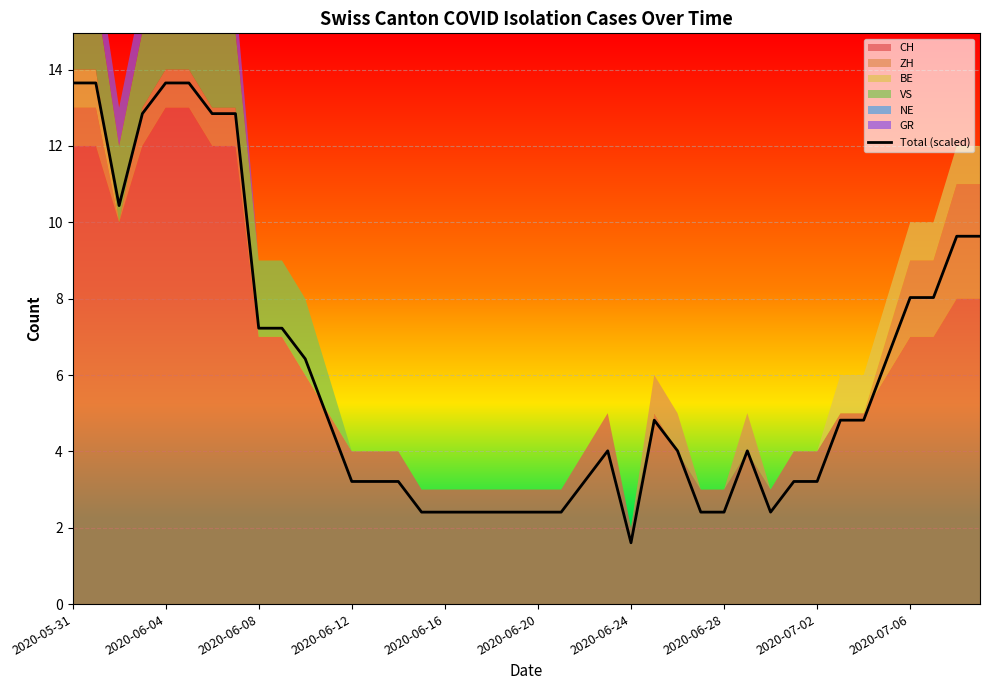

What is the label of the 27th point from the left?

26